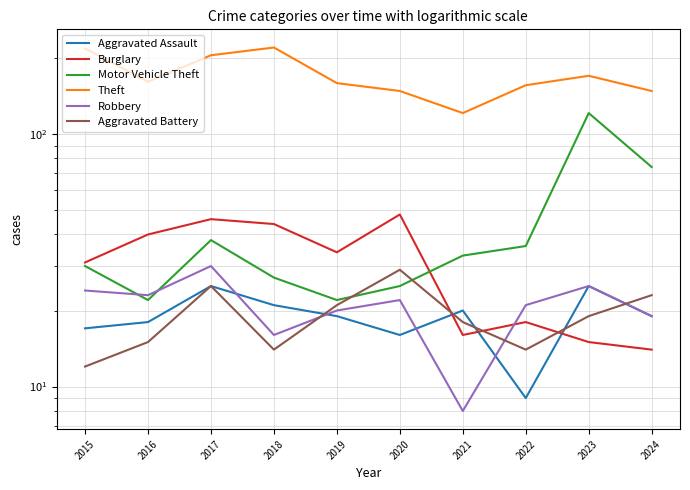

True or false: Theft and Burglary cross at least once.

False